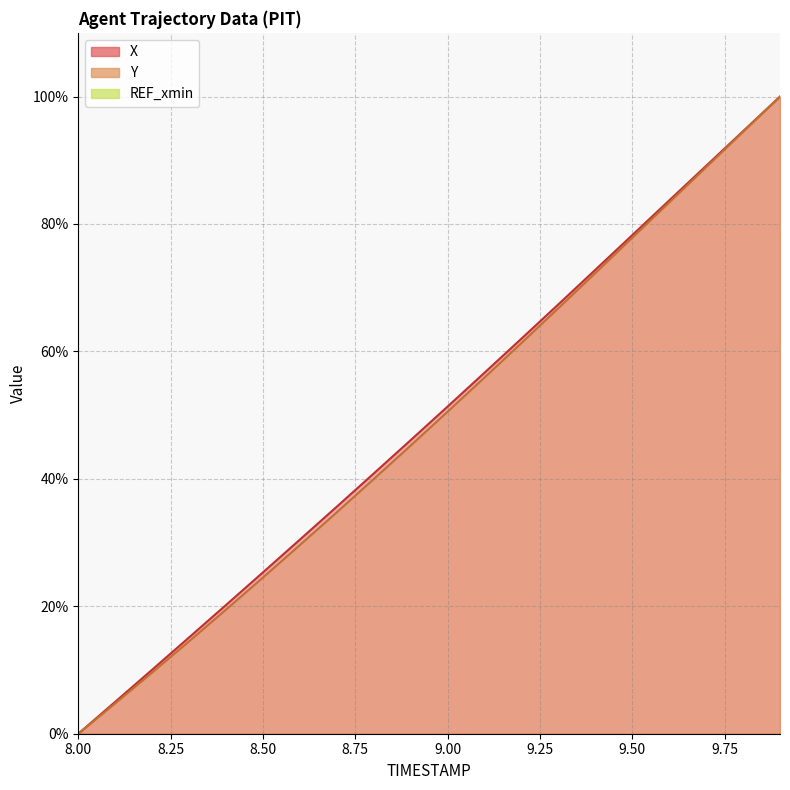

What position from the left is 9.2?

13